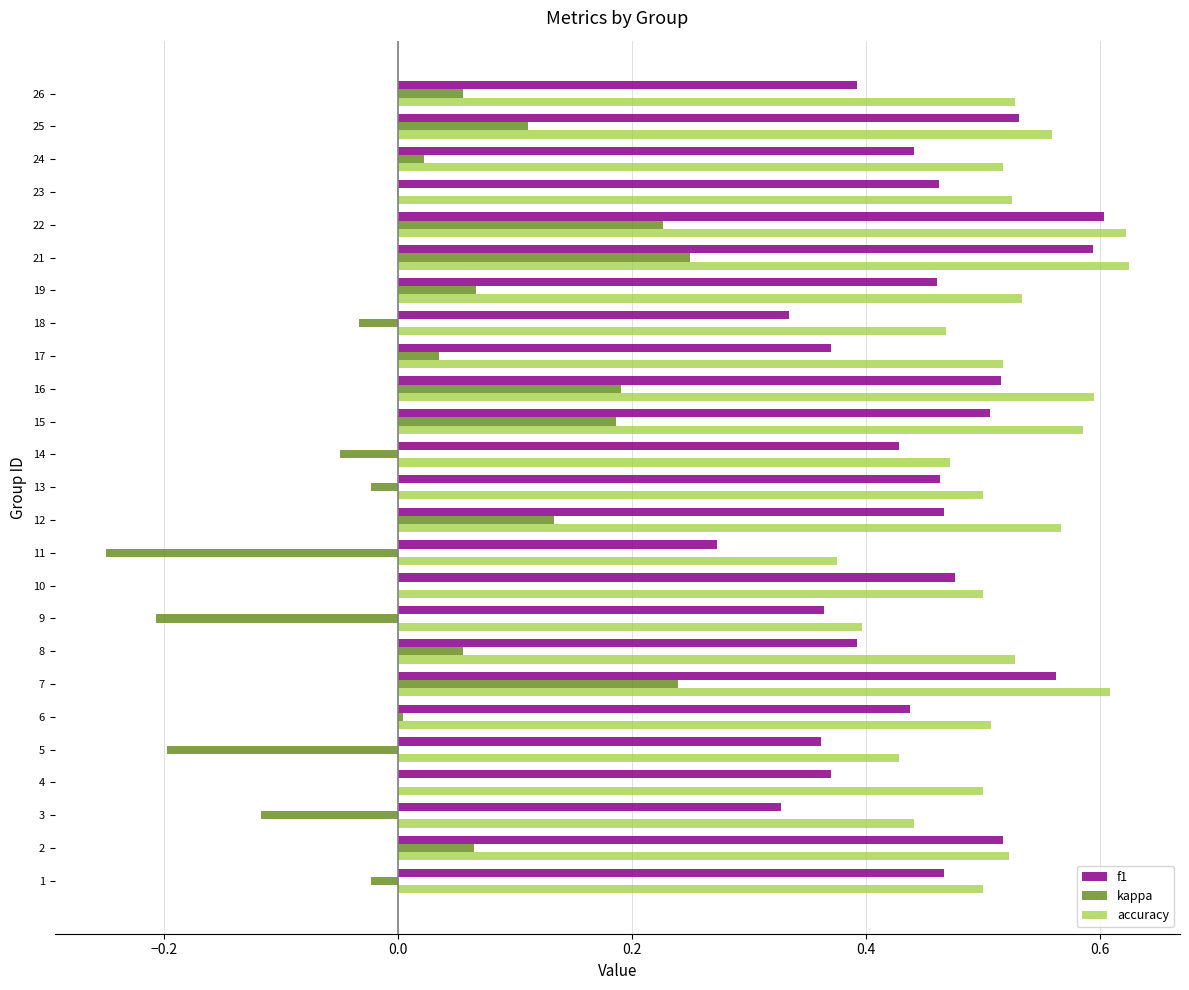

What is the sum of the accuracy values at 21 and 5?

1.1